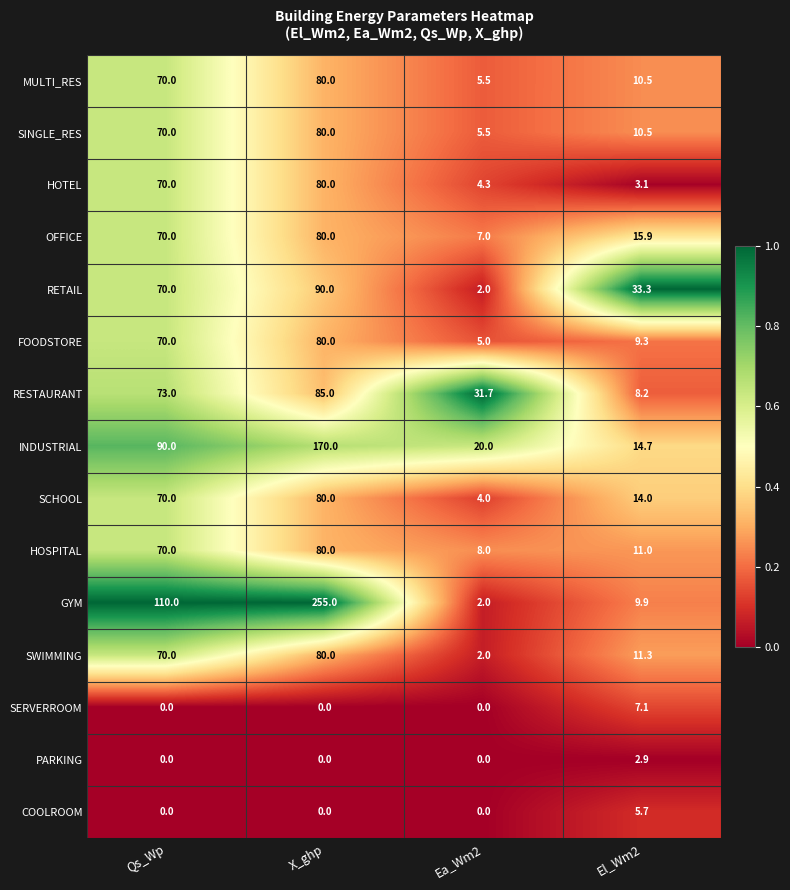

Which series changed the most between Qs_Wp and El_Wm2?

GYM